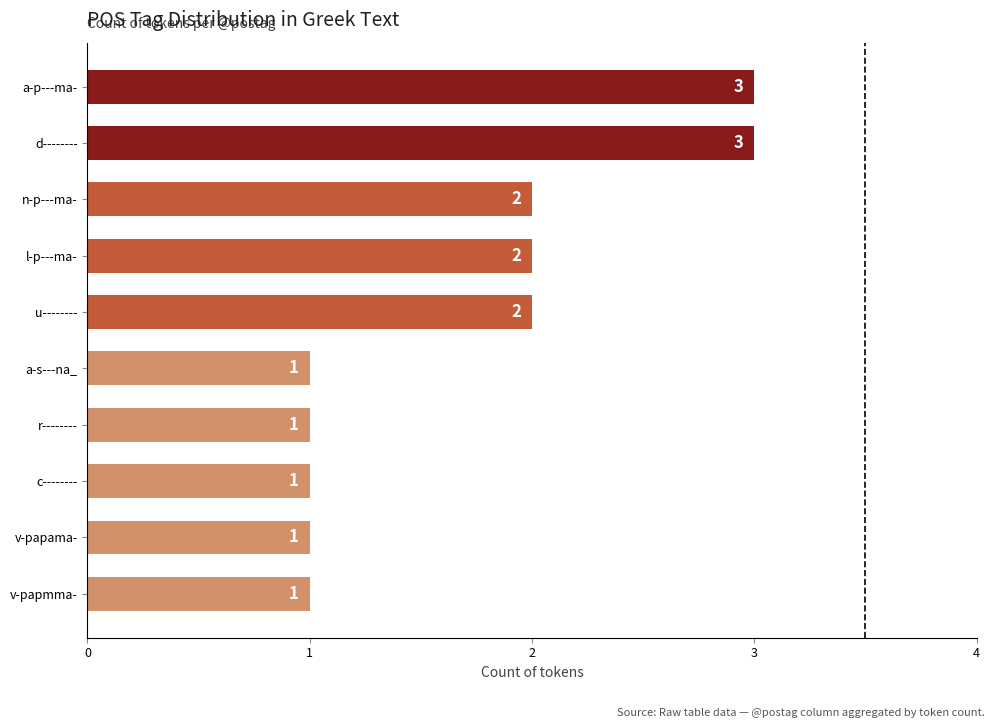

What is the maximum value shown in the chart?

3